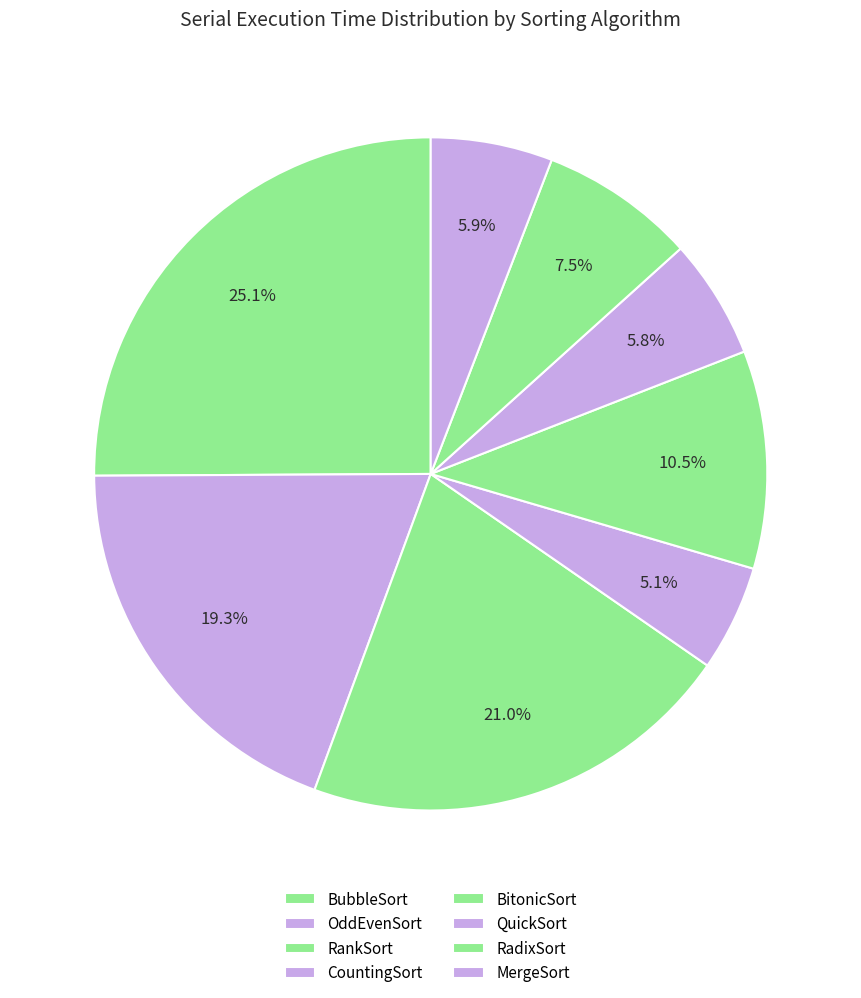

What is the change in value from BubbleSort to CountingSort?

-173969.8